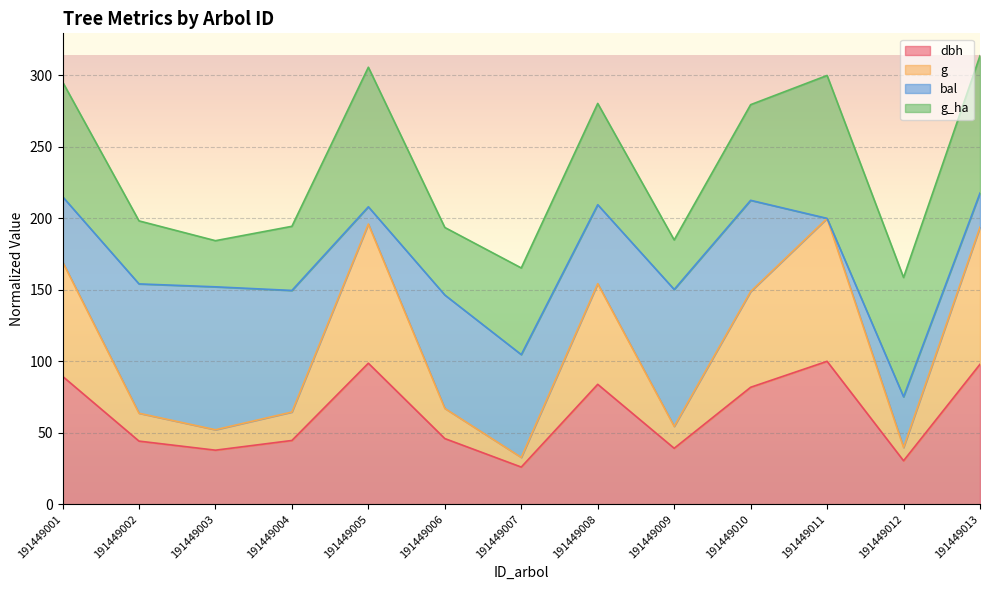

What is the minimum value for dbh?

26.0